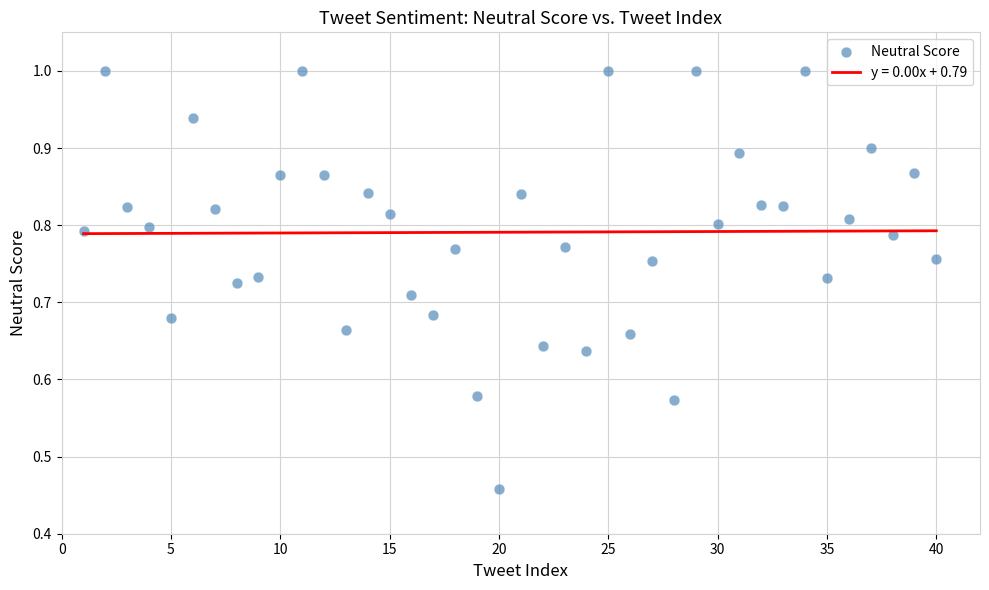

What is the range of X values (max minus min)?

39.0